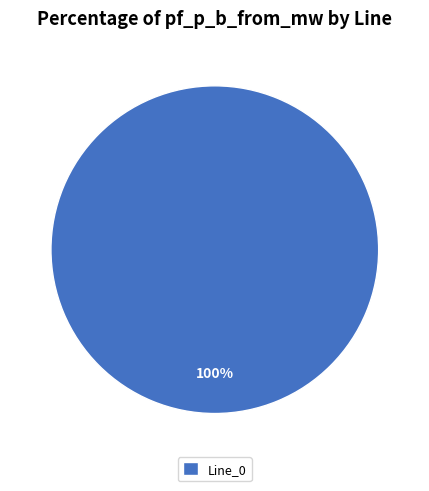

Is Line_0 the majority of the pie?

Yes